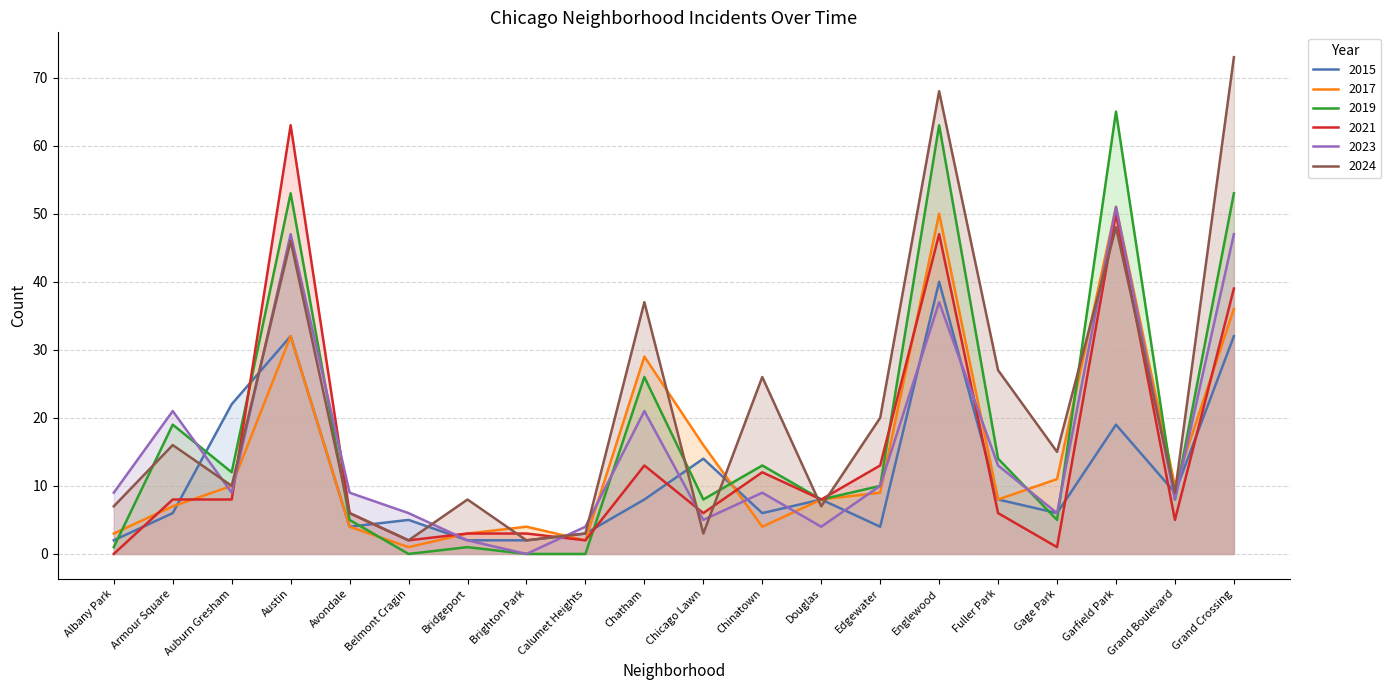

What is the difference between the second highest and minimum values in the 2021 series?

50